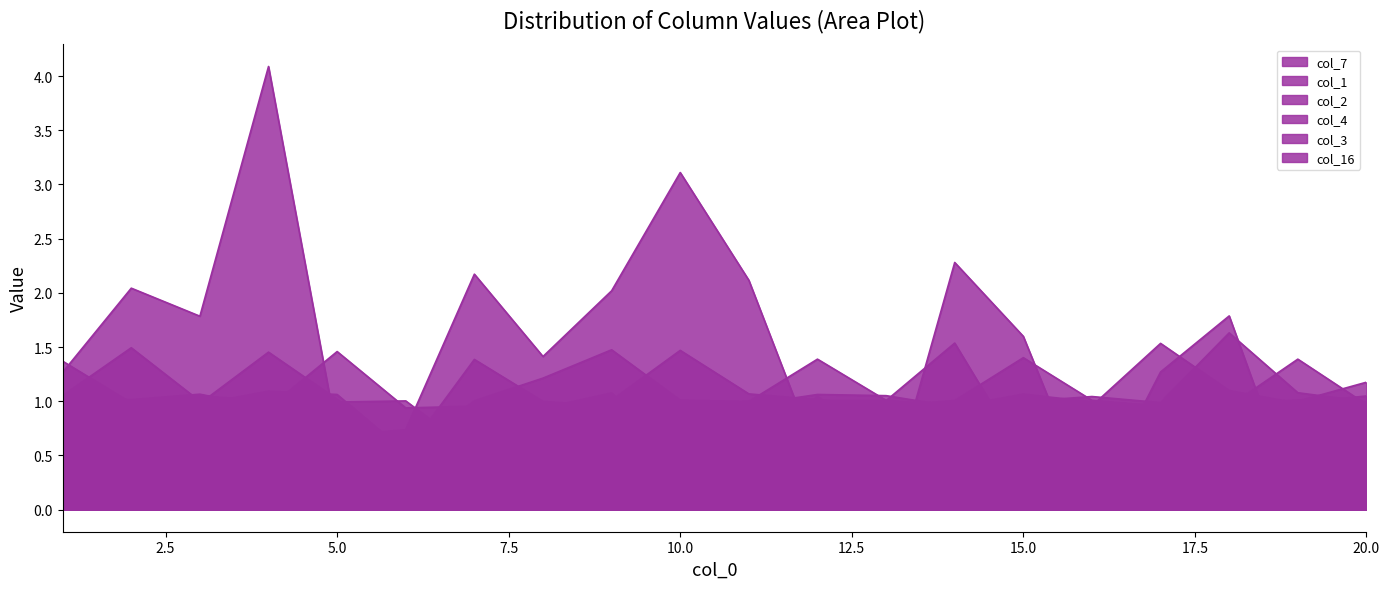

List the labels in order of col_7 value, smallest first.

5, 16, 10, 14, 11, 6, 13, 15, 1, 8, 17, 2, 20, 18, 7, 4, 19, 3, 12, 9